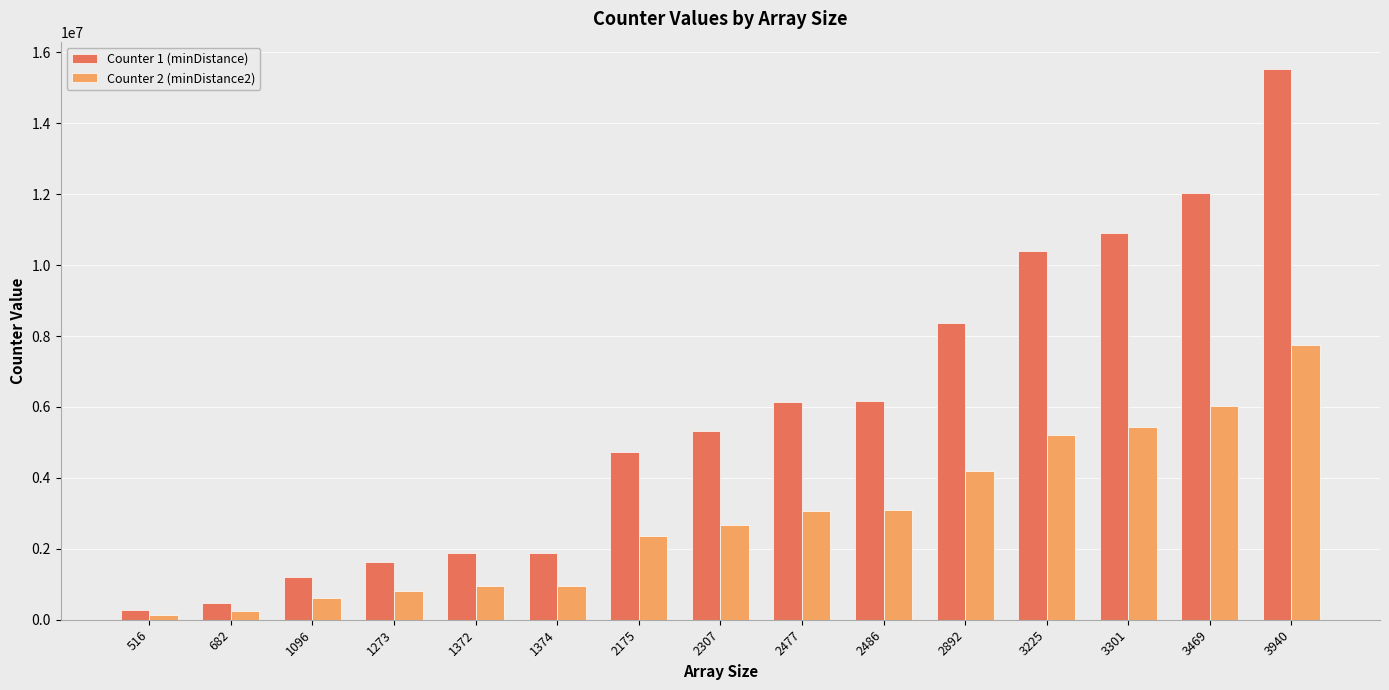

Which series has the widest spread of values?

Counter 1 (minDistance)